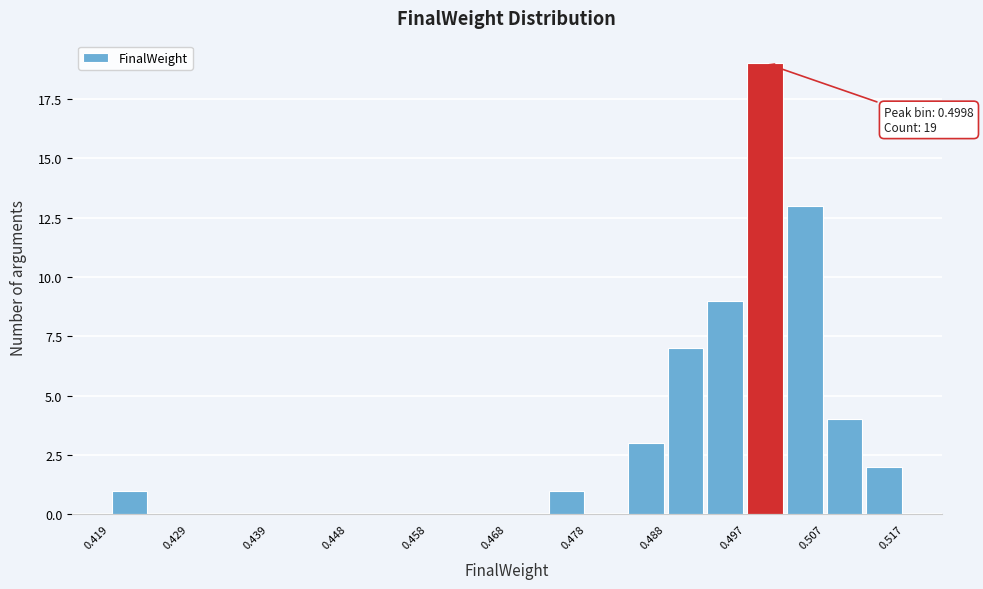

Over which range of the x-axis is the bar tallest?

0.497 to 0.502